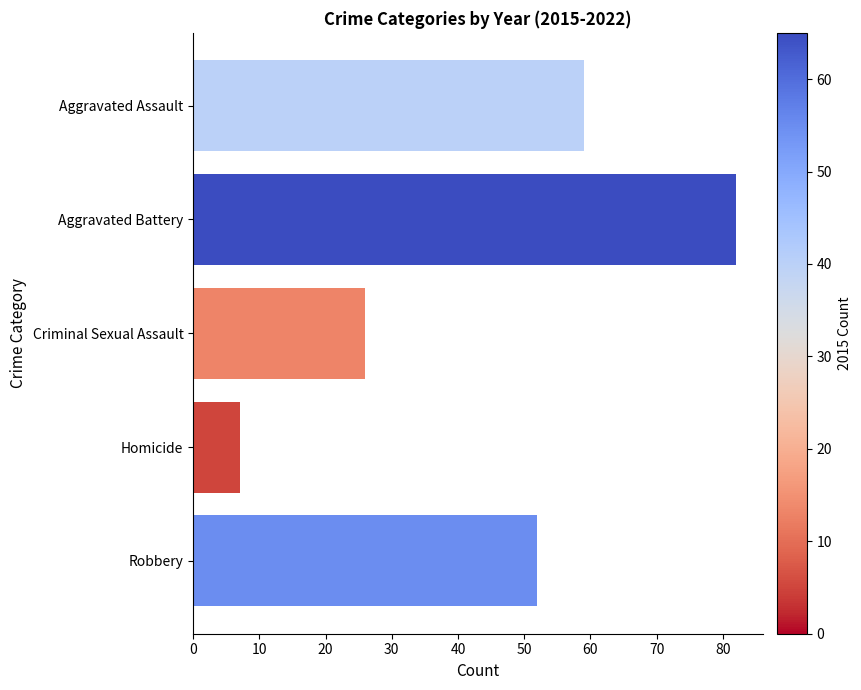

What is the change in value from Aggravated Assault to Criminal Sexual Assault?

-33